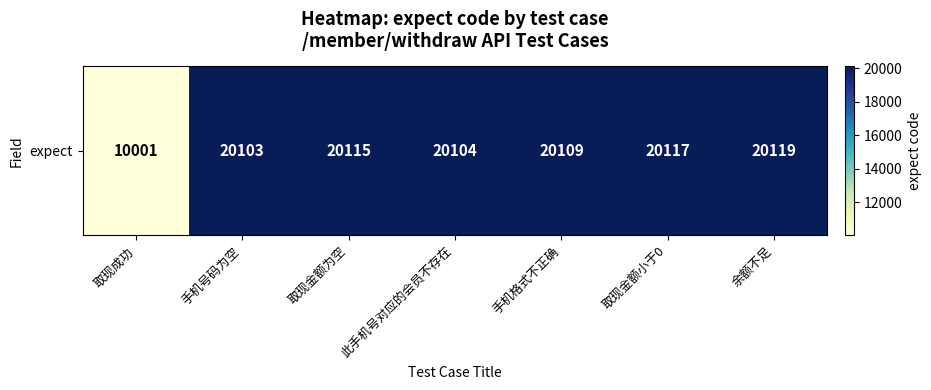

What is the difference between the maximum and minimum values?

10118